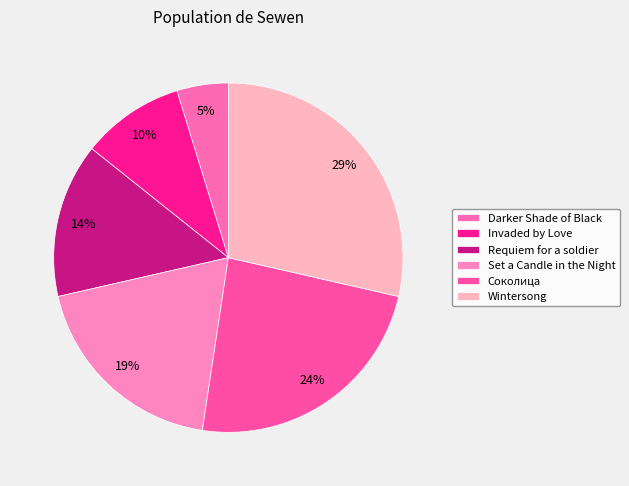

The Соколица slice represents 12% of the pie. True or false?

False